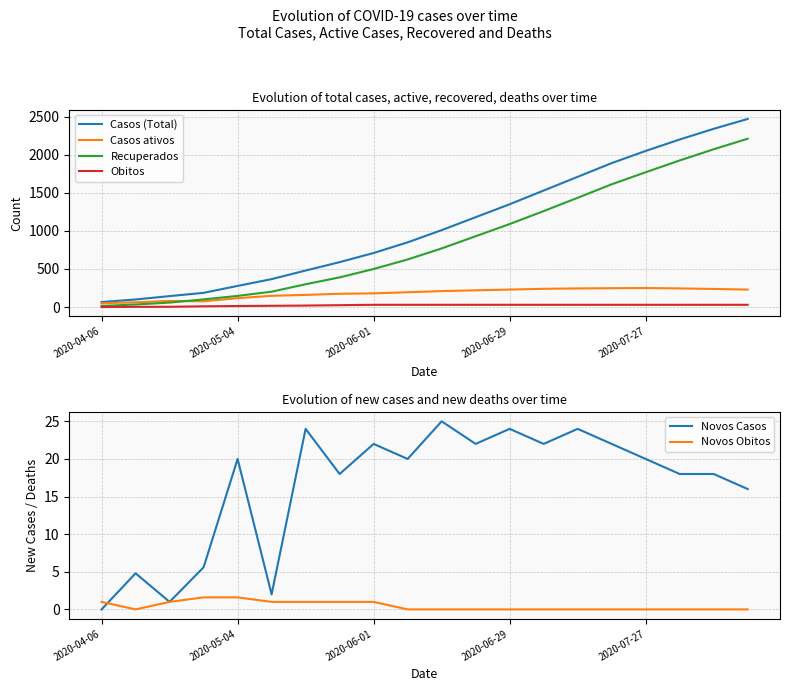

True or false: Casos (Total) and Obitos intersect in this chart.

False